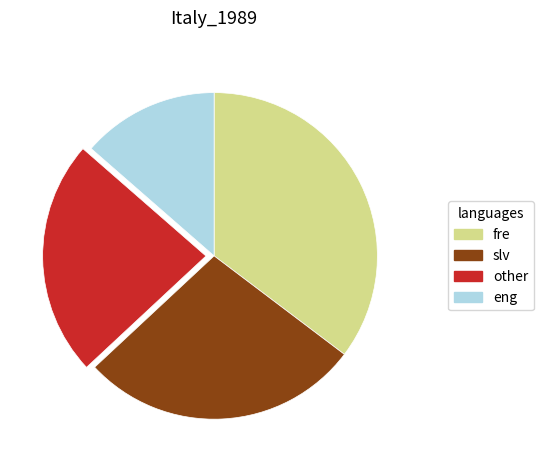

Is there any slice that represents more than half of the pie?

No